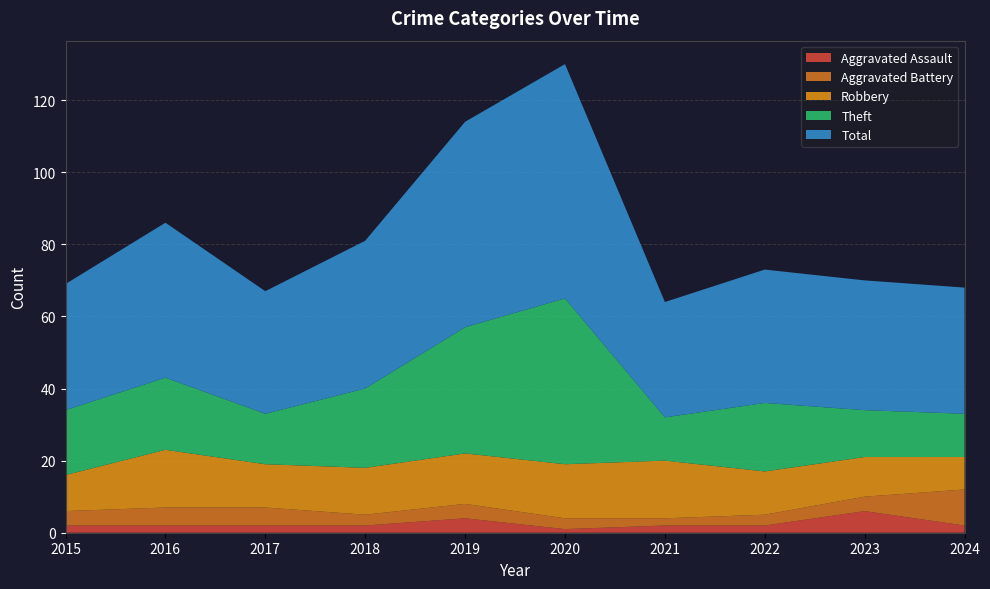

Reading left to right, list all the values displayed in this chart.

Aggravated Assault: 2	2	2	2	4	1	2	2	6	2
Aggravated Battery: 4	5	5	3	4	3	2	3	4	10
Robbery: 10	16	12	13	14	15	16	12	11	9
Theft: 18	20	14	22	35	46	12	19	13	12
Total: 35	43	34	41	57	65	32	37	36	35